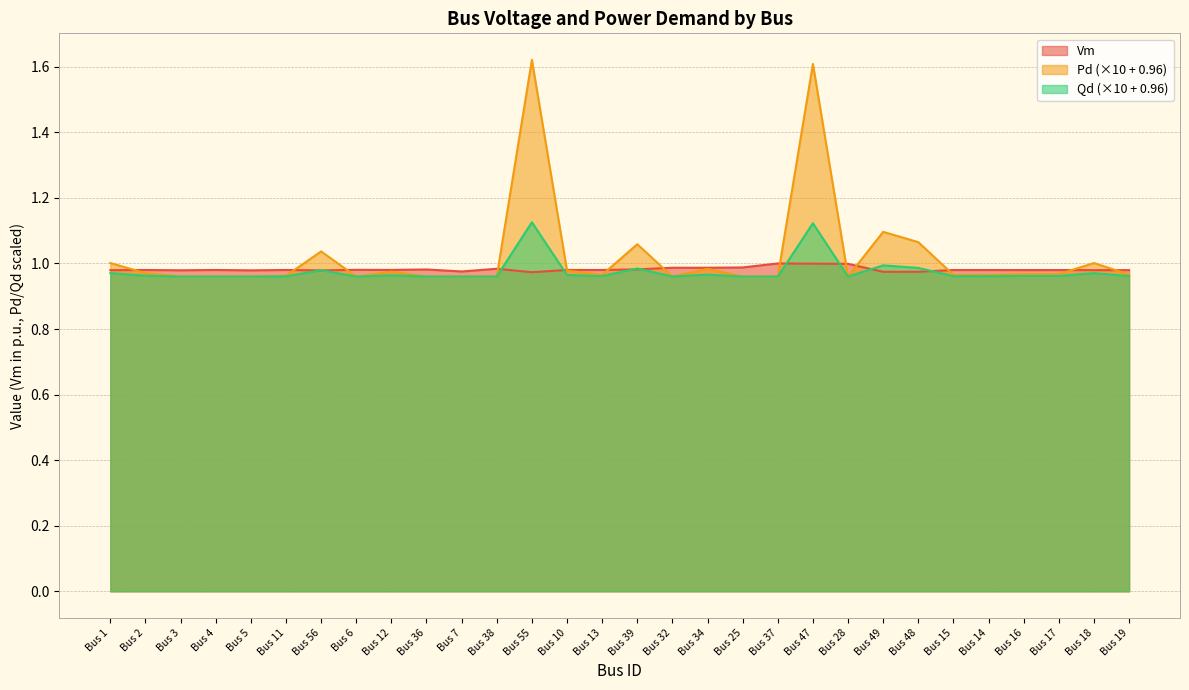

Which series has the widest spread of values?

Pd (×10 + 0.96)